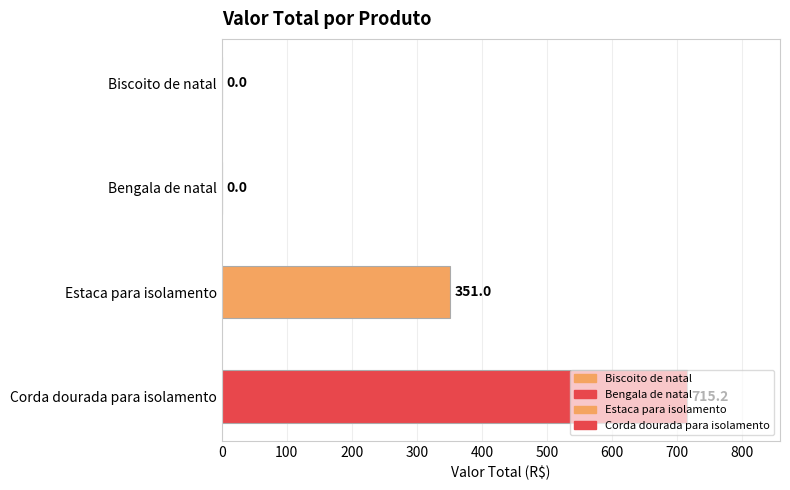

Reading left to right, what are all the values shown in this chart?

Biscoito de natal=0.0	Bengala de natal=0.0	Estaca para isolamento=351.0	Corda dourada para isolamento=715.2